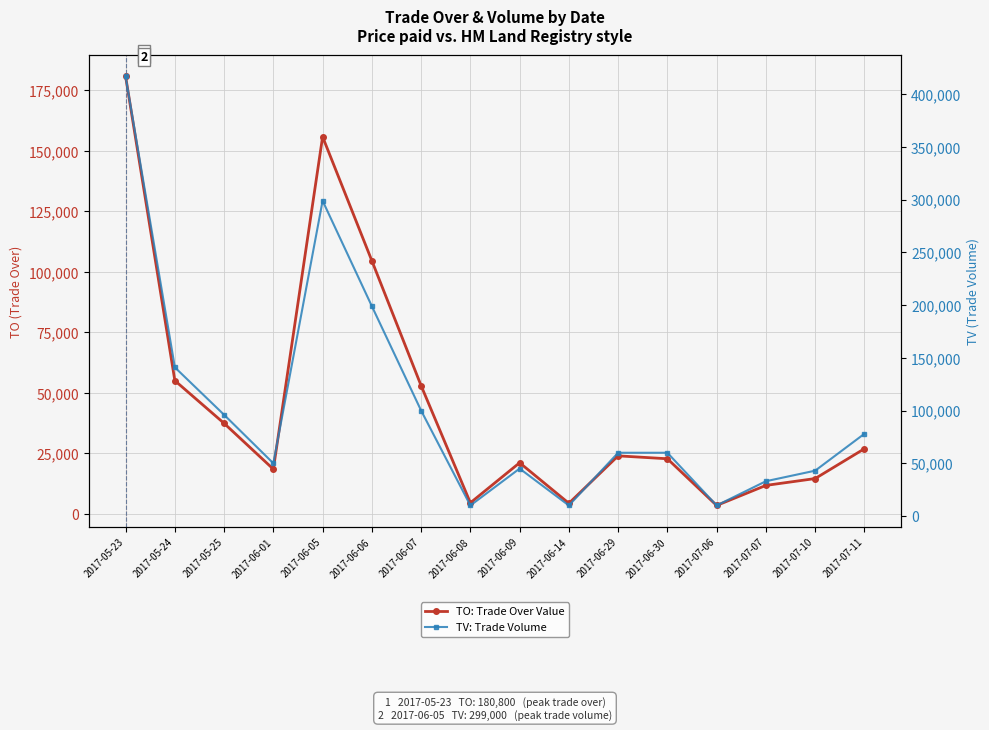

What is the difference between the second highest and minimum values in the TV: Trade Volume series?

289000